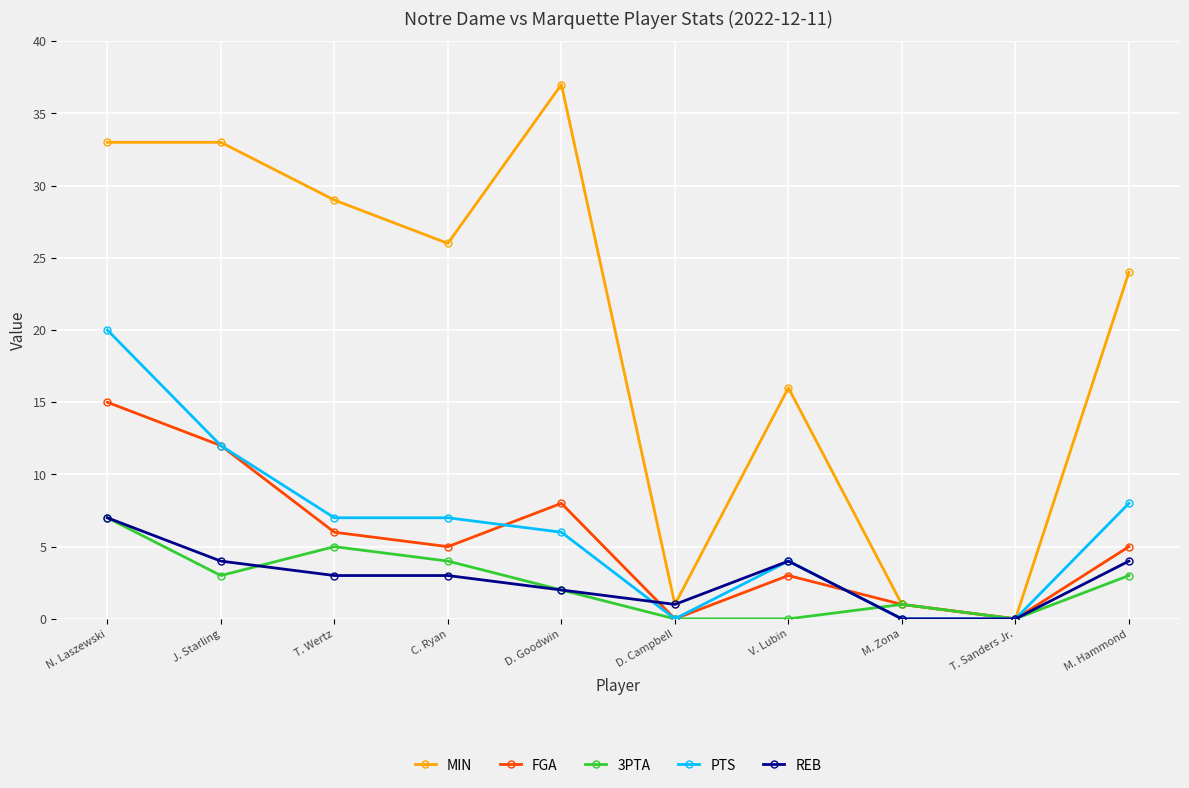

What position from the right is M. Hammond?

1